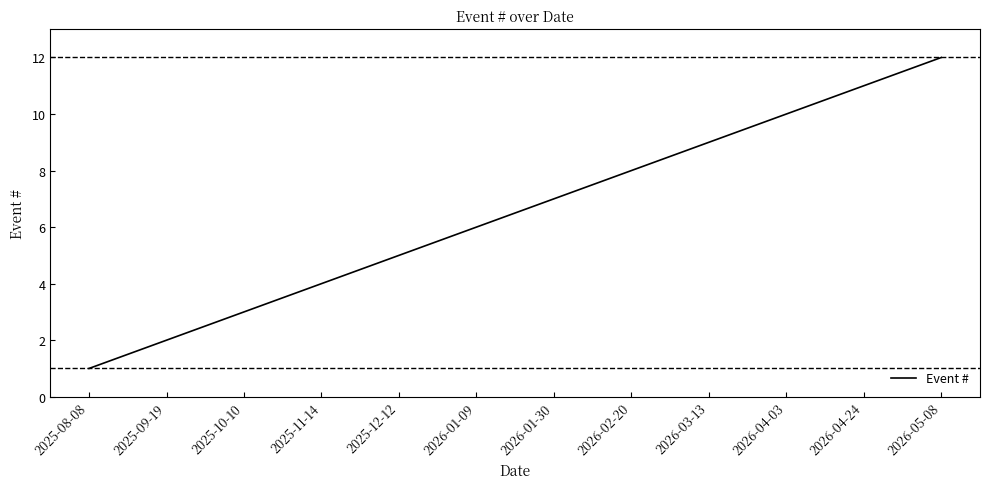

What is the greatest value displayed?

12